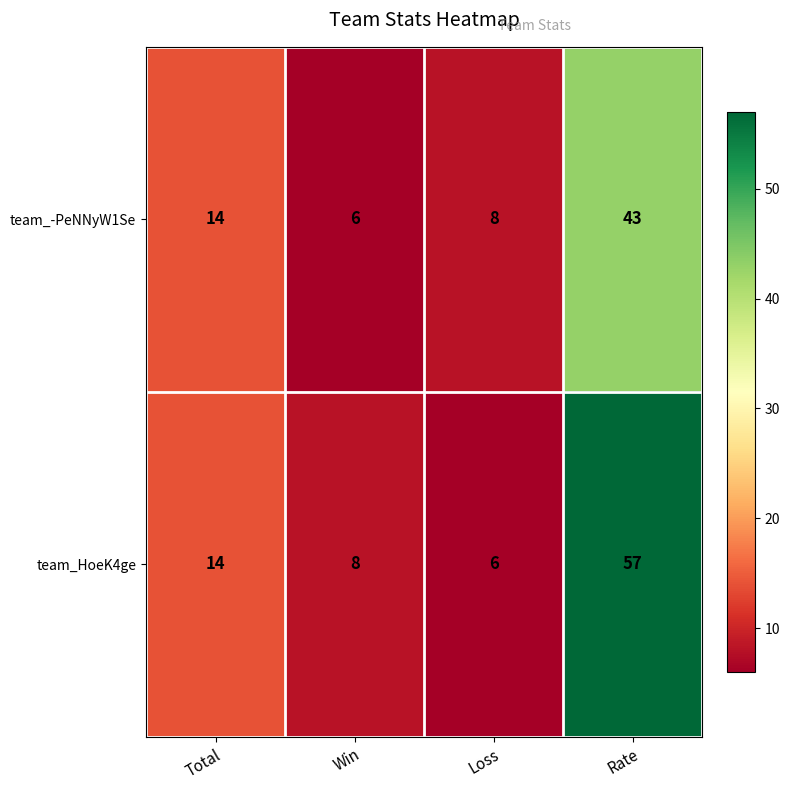

What is the total value across all series at Loss?

14